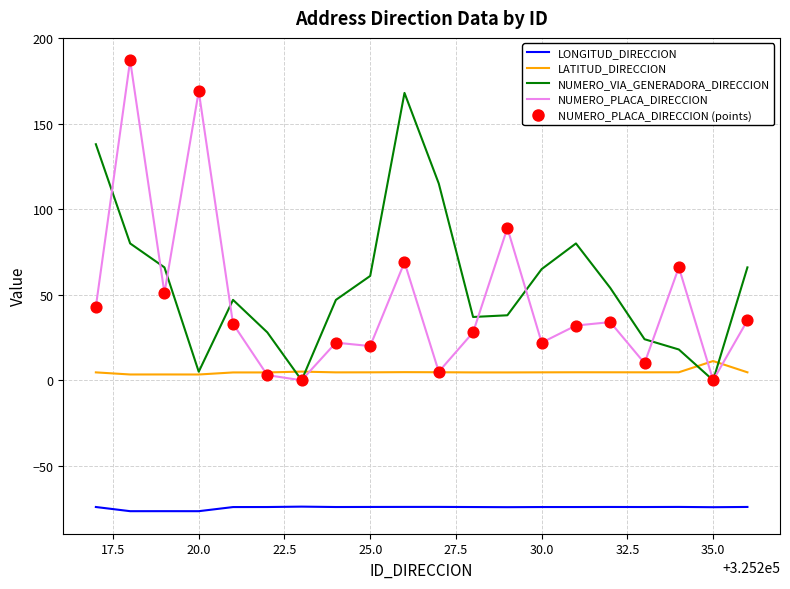

List the series in order of their peak value, highest first.

NUMERO_PLACA_DIRECCION, NUMERO_VIA_GENERADORA_DIRECCION, LATITUD_DIRECCION, LONGITUD_DIRECCION